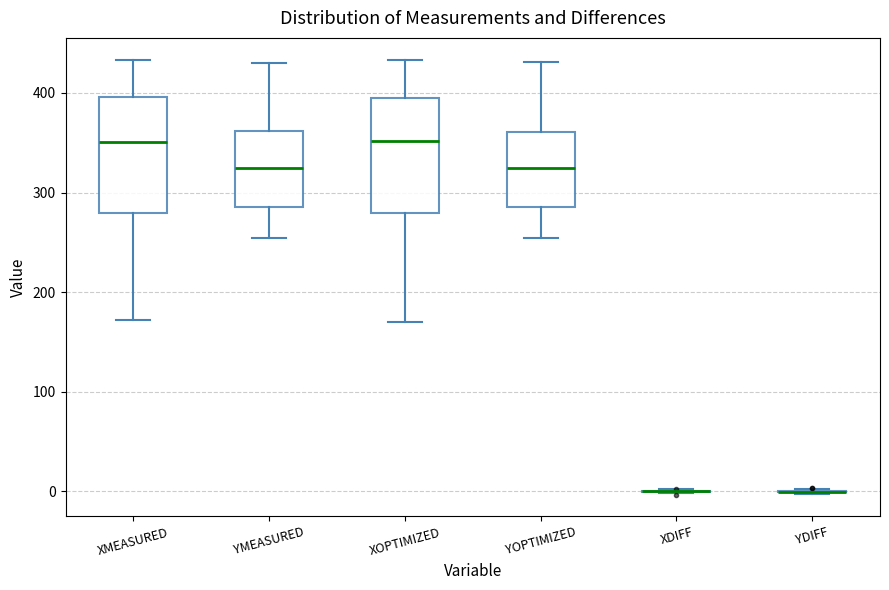

Reading left to right, transcribe this box plot: for each box, give where its median line is, the range the box spans, and where its two whiskers end, as read against the y-axis. The values are not printed on the chart, so give them approximately, as read against the axis.

XMEASURED: median 350, box 280 to 400, whiskers 170 to 430
YMEASURED: median 320, box 290 to 360, whiskers 250 to 430
XOPTIMIZED: median 350, box 280 to 400, whiskers 170 to 430
YOPTIMIZED: median 320, box 290 to 360, whiskers 250 to 430
XDIFF: box collapsed to a line at 0, whiskers 0 to 0
YDIFF: box collapsed to a line at 0, whiskers 0 to 0